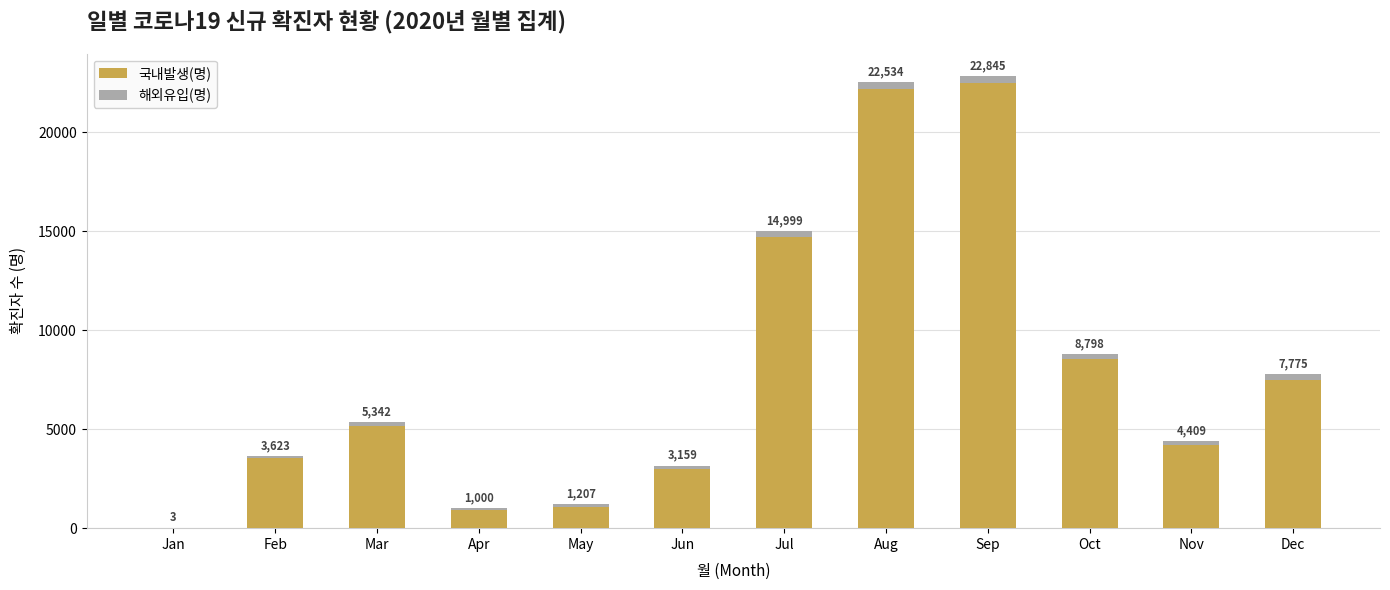

What are all the series names shown in the legend?

국내발생(명), 해외유입(명)